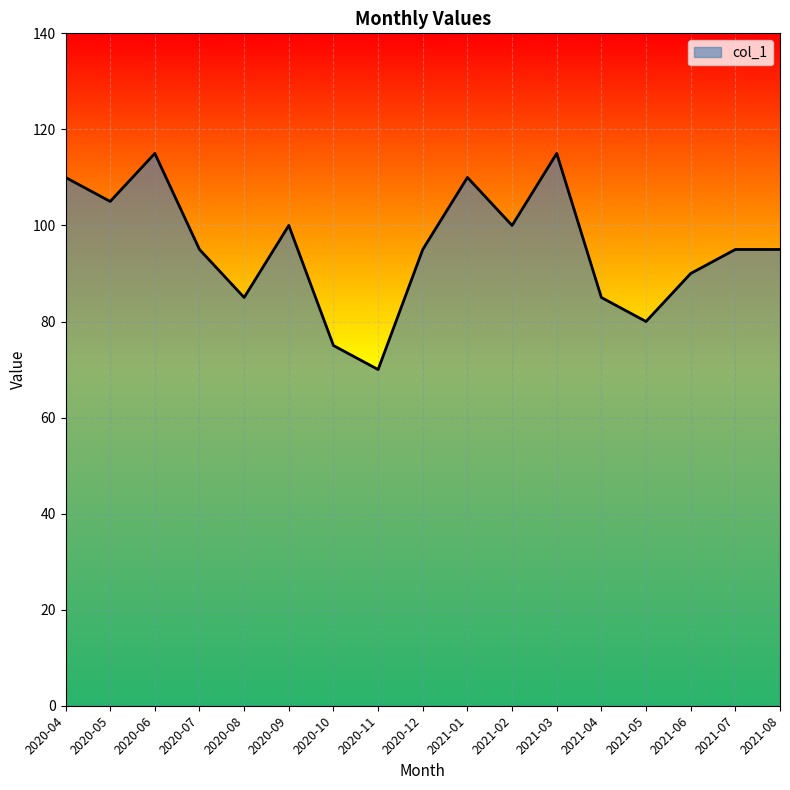

Read the value at 2020-06.

115